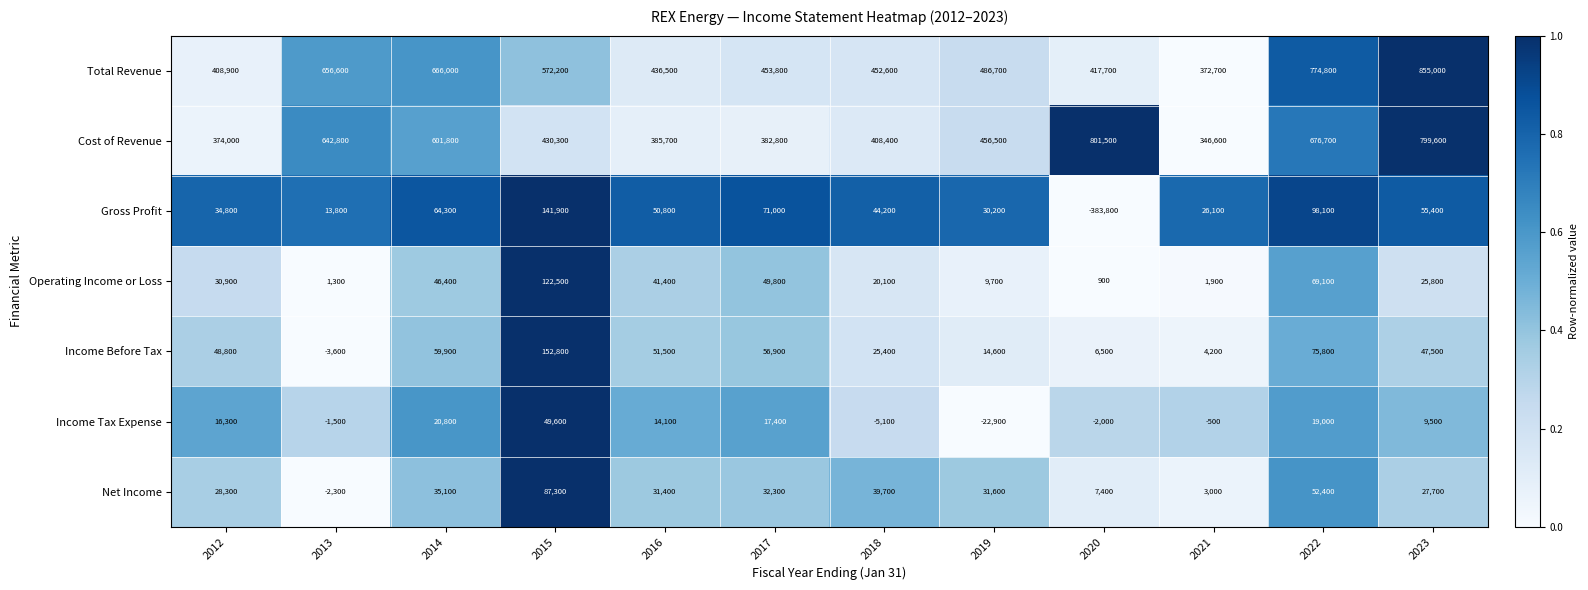

Which category has the highest value in the Income Before Tax series?

2015